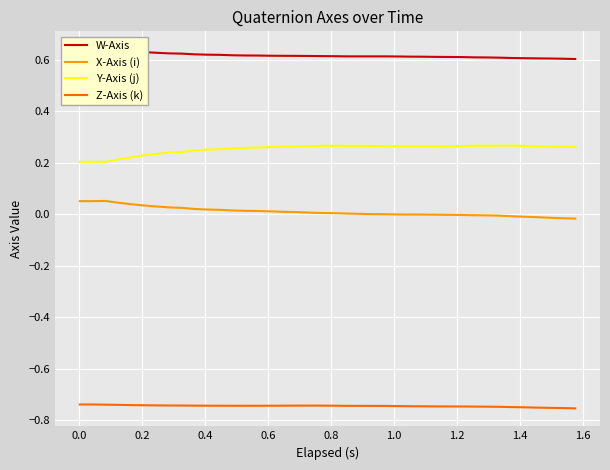

True or false: X-Axis (i) and Y-Axis (j) cross at least once.

False